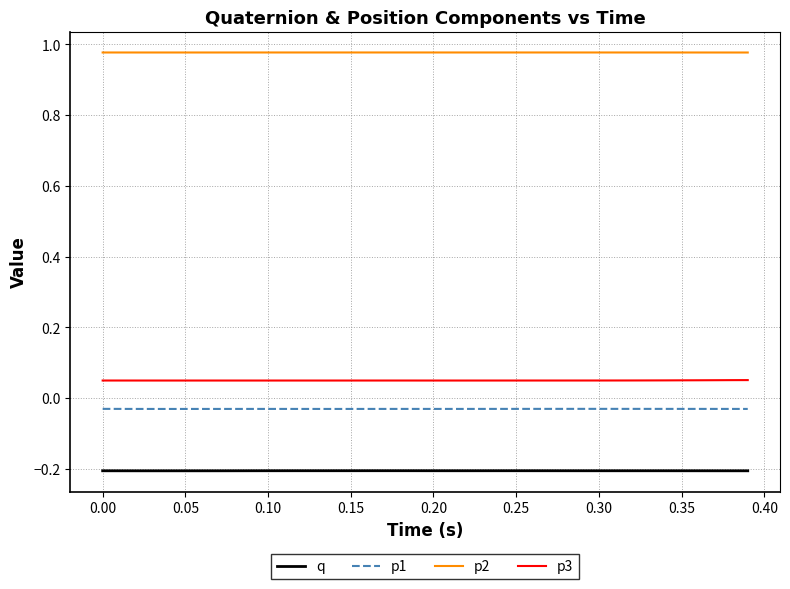

At how many categories does at least one series exceed 0?

40